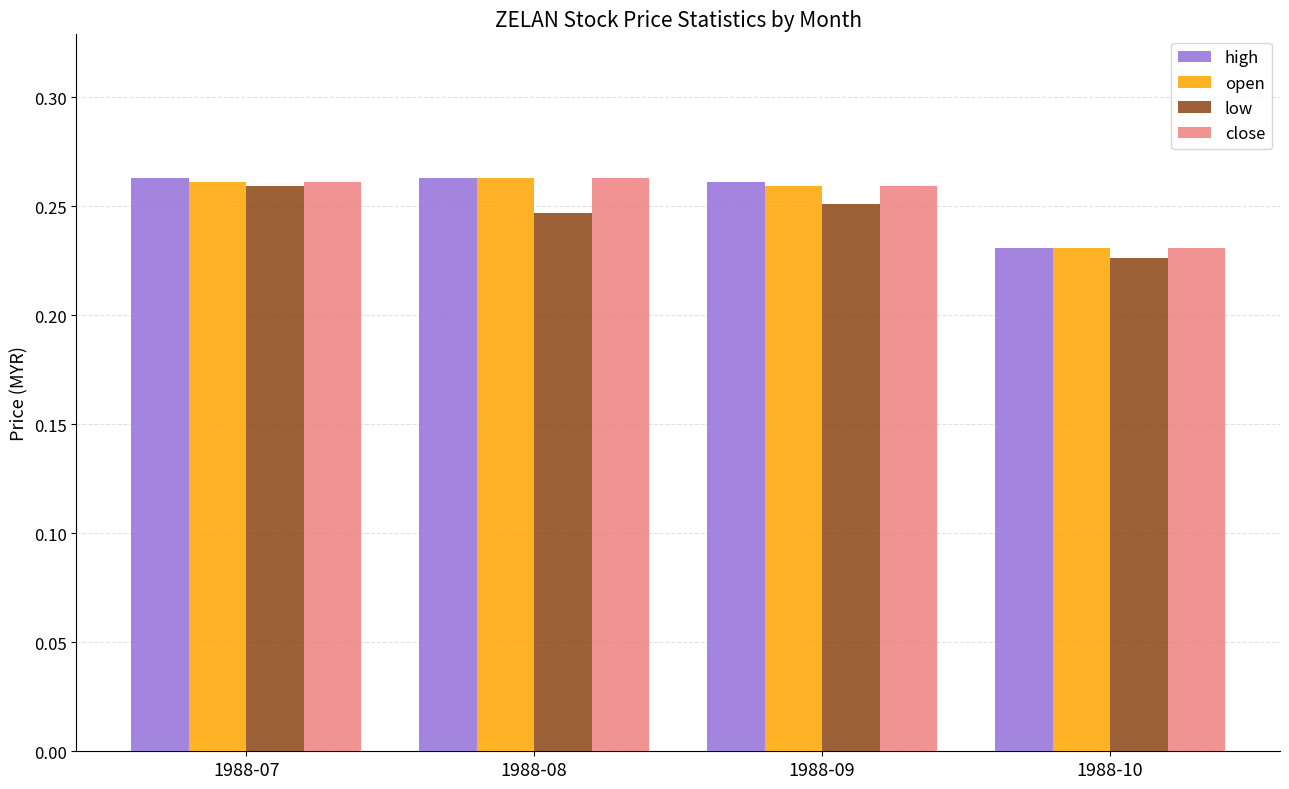

Is the value of close at 1988-08 greater than the value of high at 1988-10?

Yes